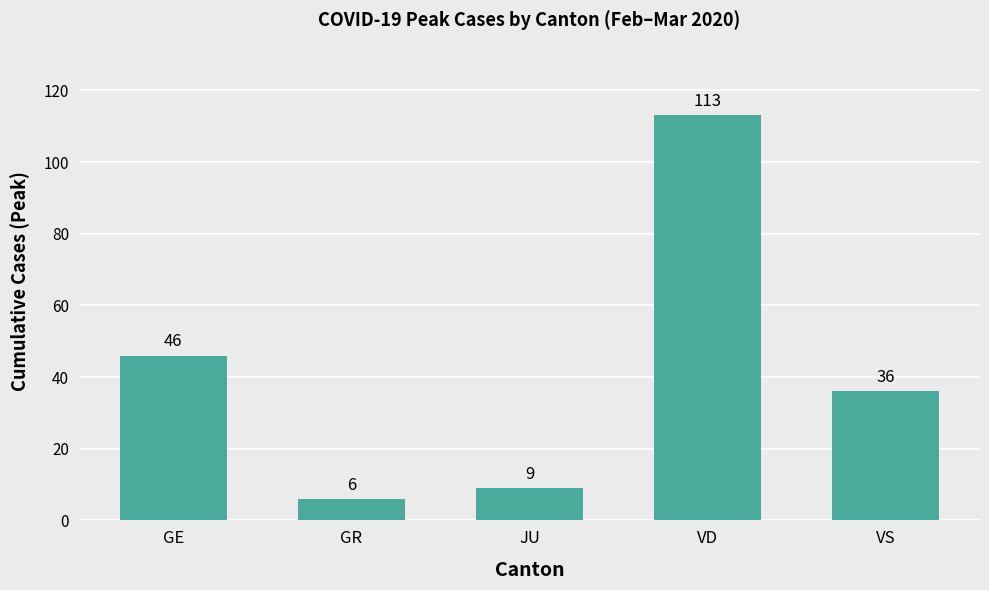

What is the ratio of the value at GR to the value at GE?

0.1